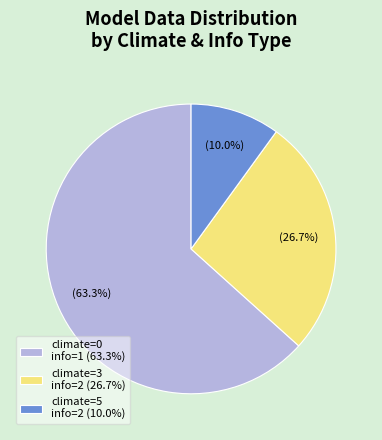

Between climate=5 info=2 (10.0%) and climate=0 info=1 (63.3%), which is larger?

climate=0 info=1 (63.3%)